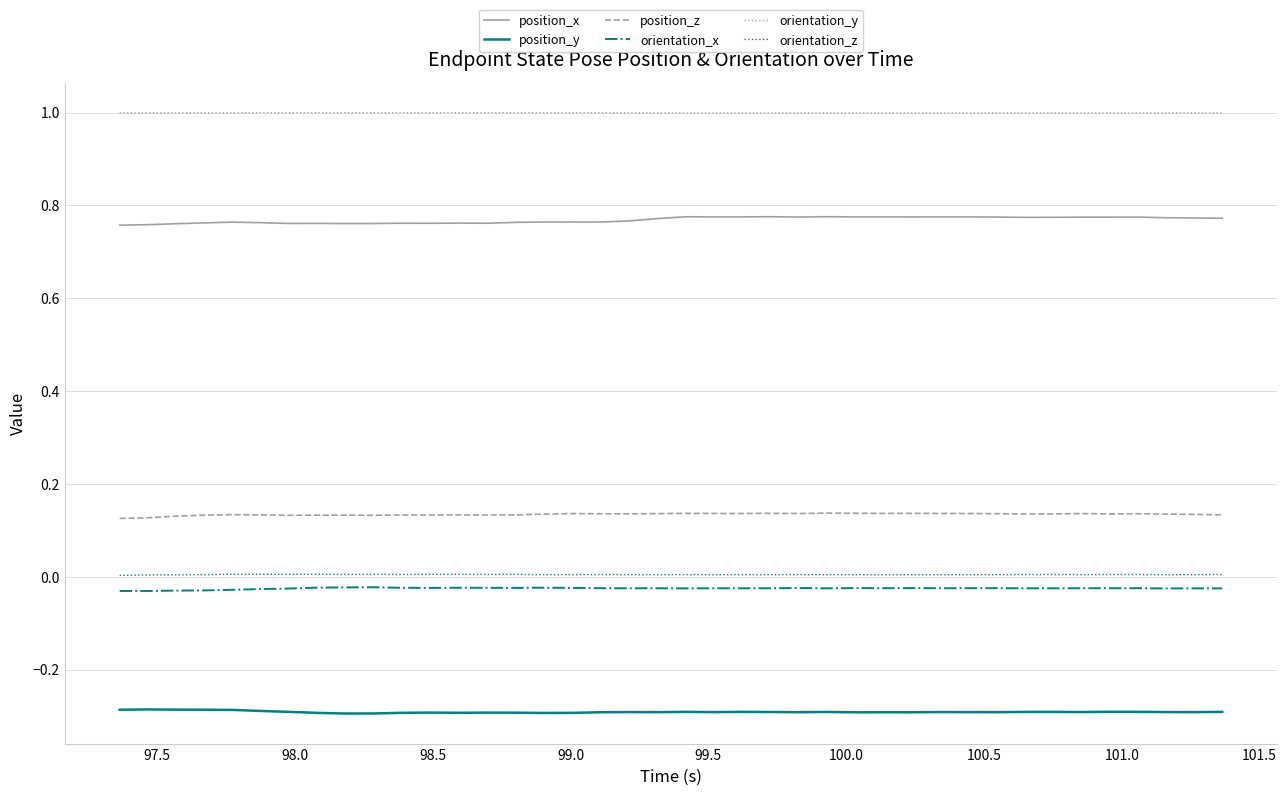

What is the minimum value shown in the chart?

-0.3